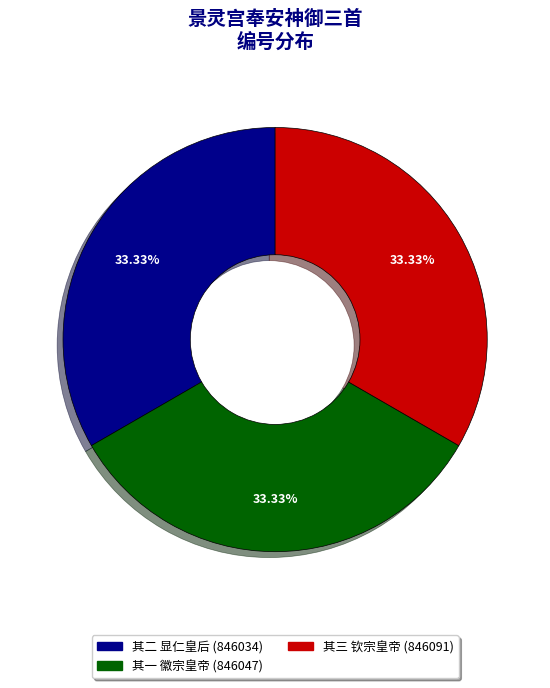

To the nearest percent, what is the average slice percentage?

33%